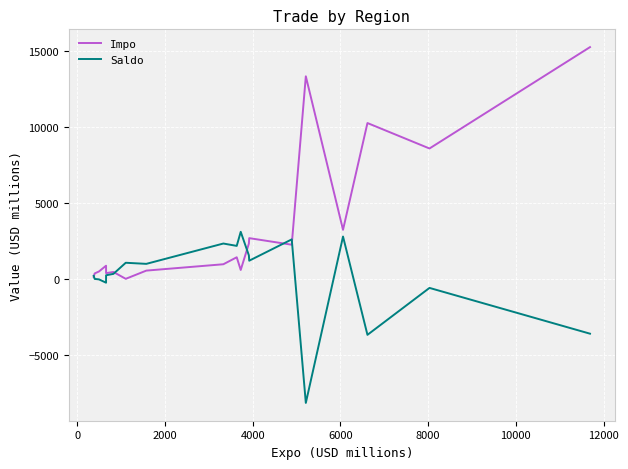

What is the difference between the second highest and second lowest values in the Impo series?

13199